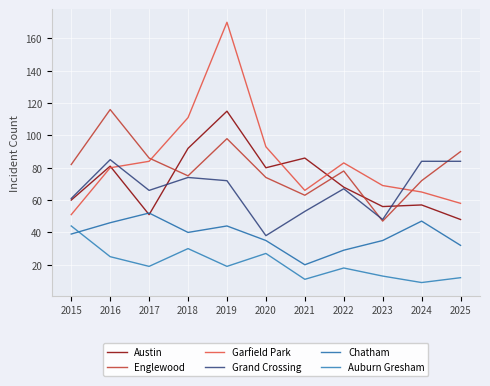

Rank the series at 2019 from highest to lowest value.

Garfield Park, Austin, Englewood, Grand Crossing, Chatham, Auburn Gresham